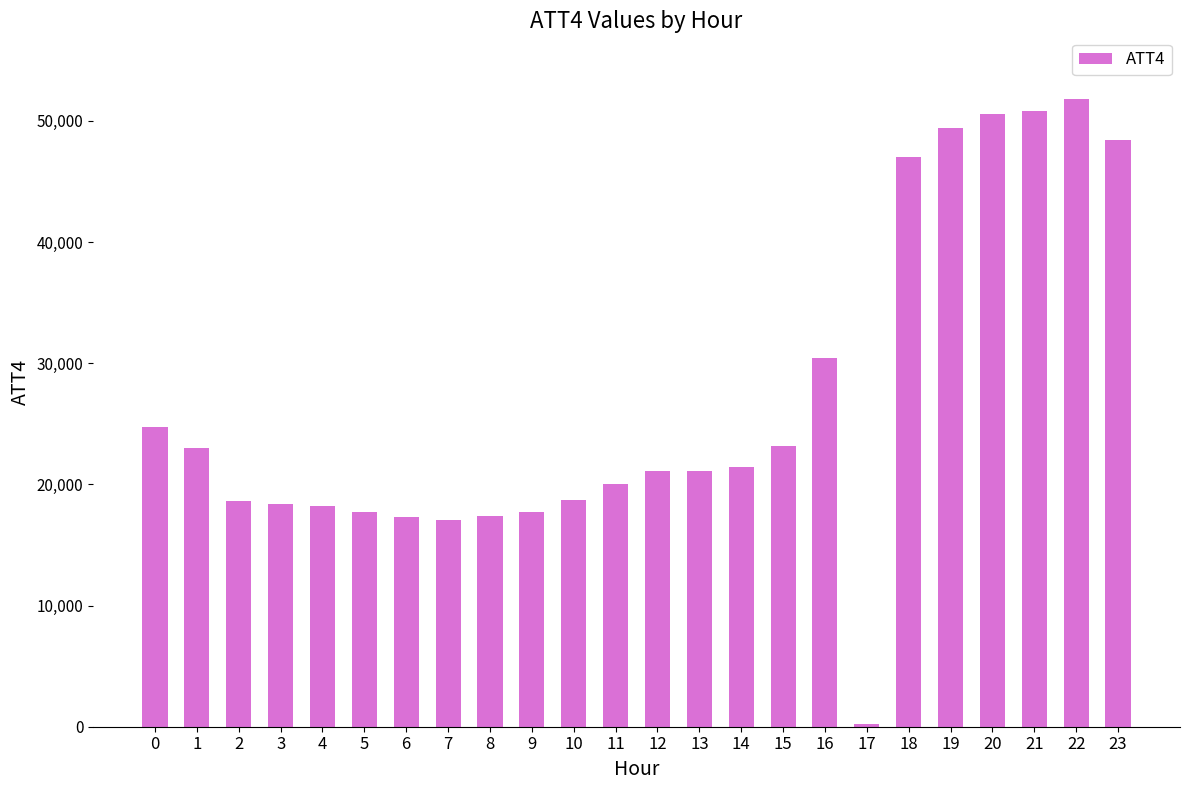

Is it true that the value at 8 is 31148?

False